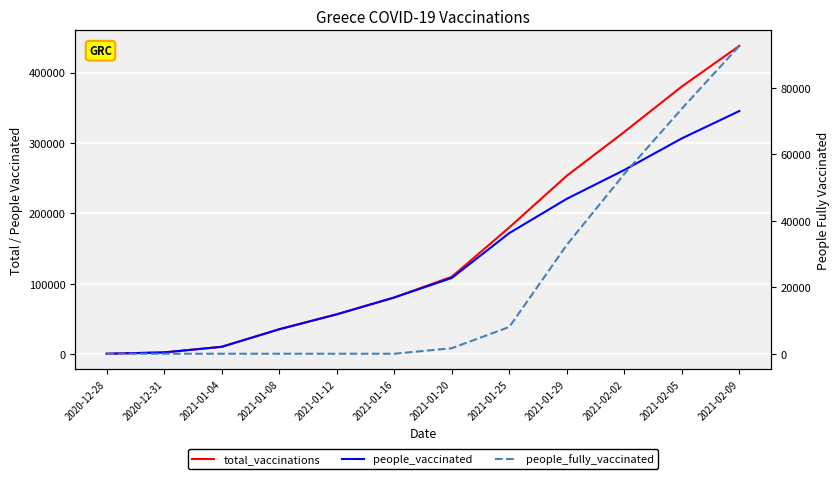

True or false: people_fully_vaccinated has a value of 48617 at 2021-01-12.

False